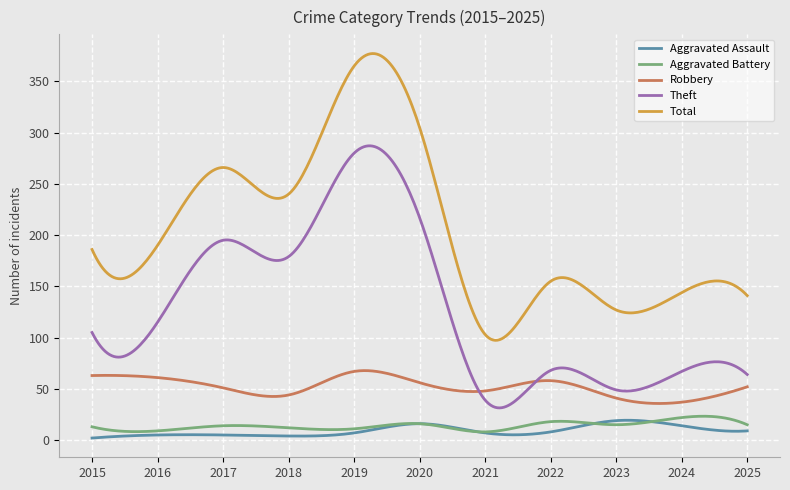

How many lines are shown in the chart?

5